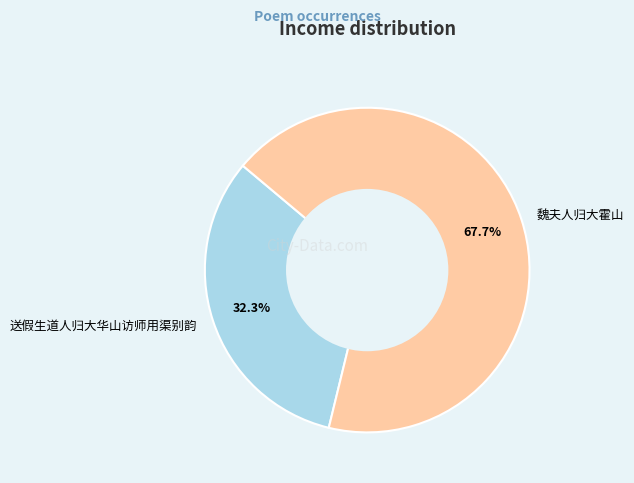

The 送假生道人归大华山访师用渠别韵 slice represents 32% of the pie. True or false?

True